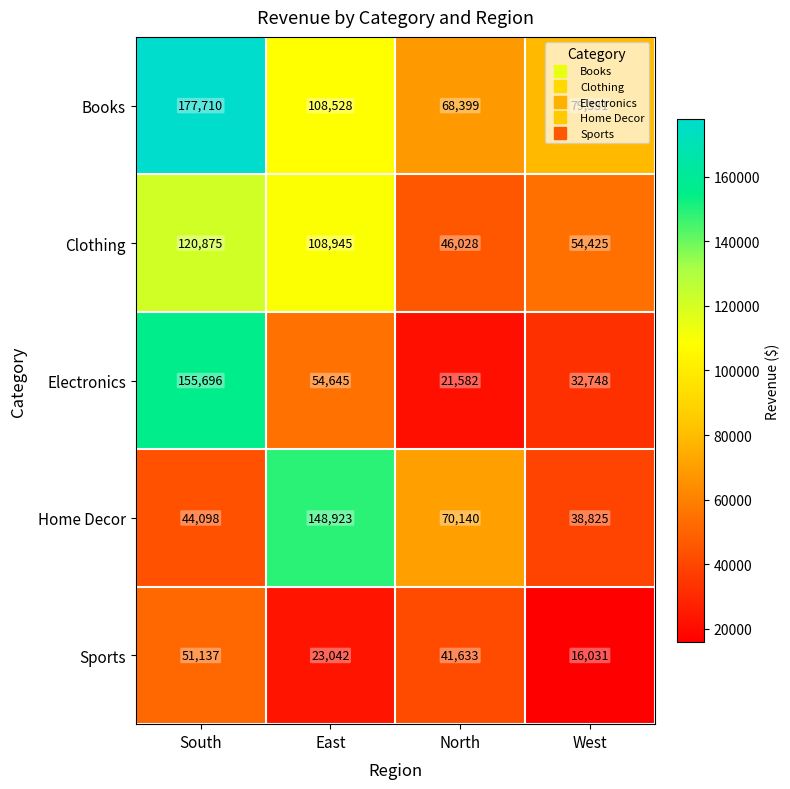

Which series has the largest total across all categories?

Books